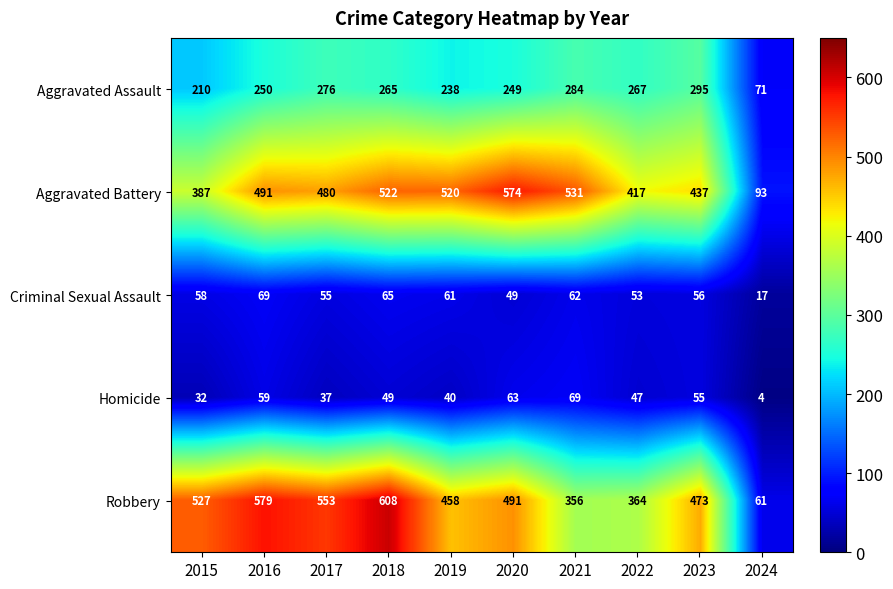

At which category is the sum across all series the highest?

2018